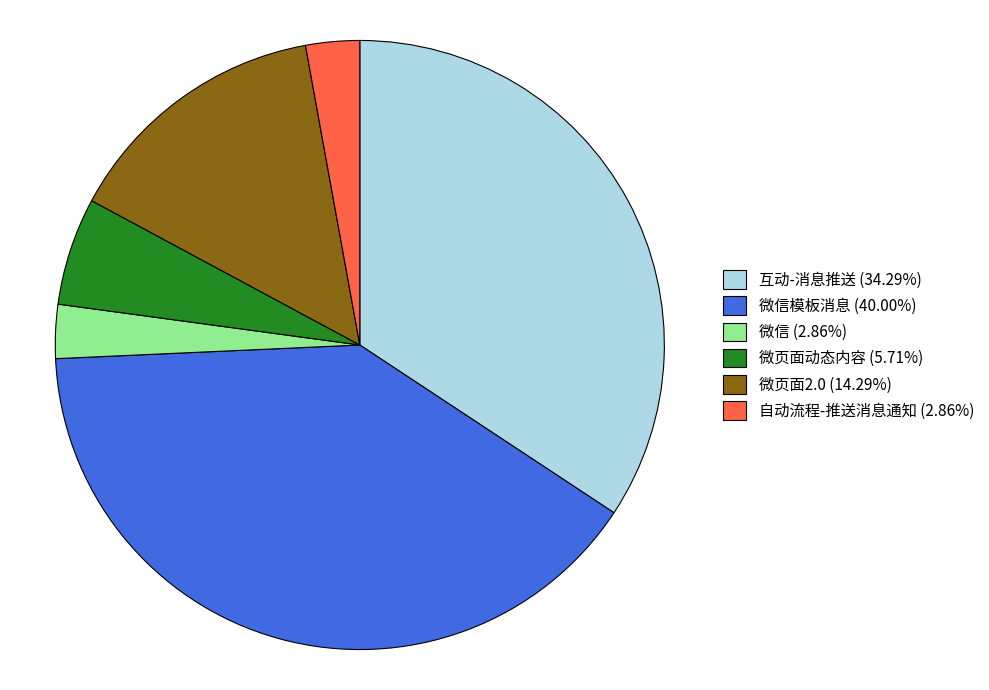

Is there any slice that represents more than half of the pie?

No